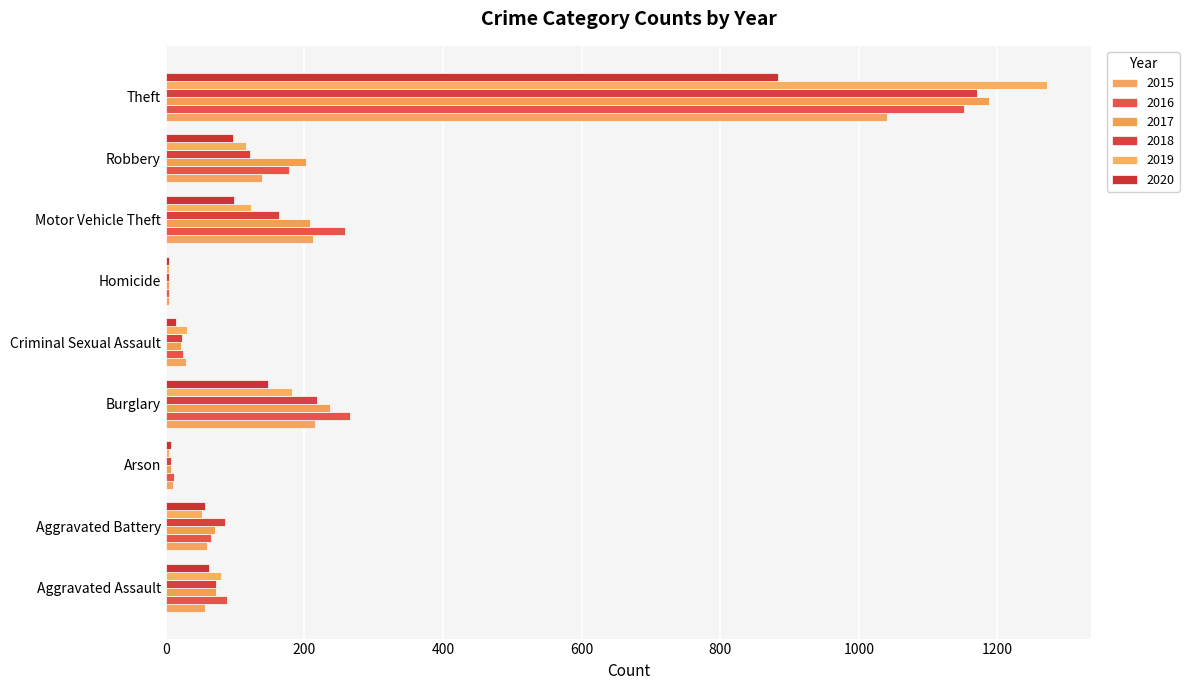

What is the highest value of the 2015 series?

1041